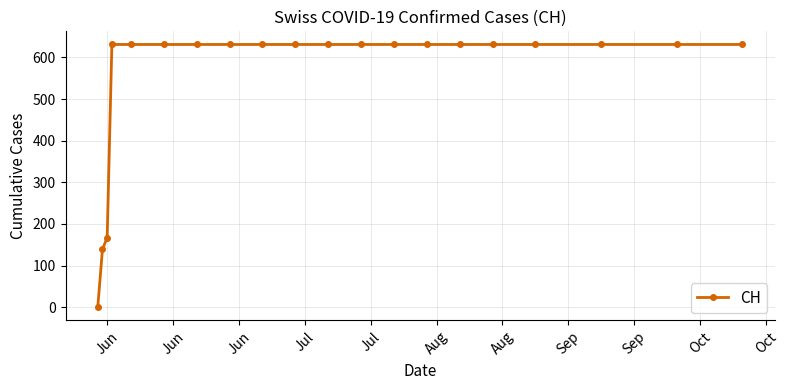

What is the value of the 13th point from the left?

631